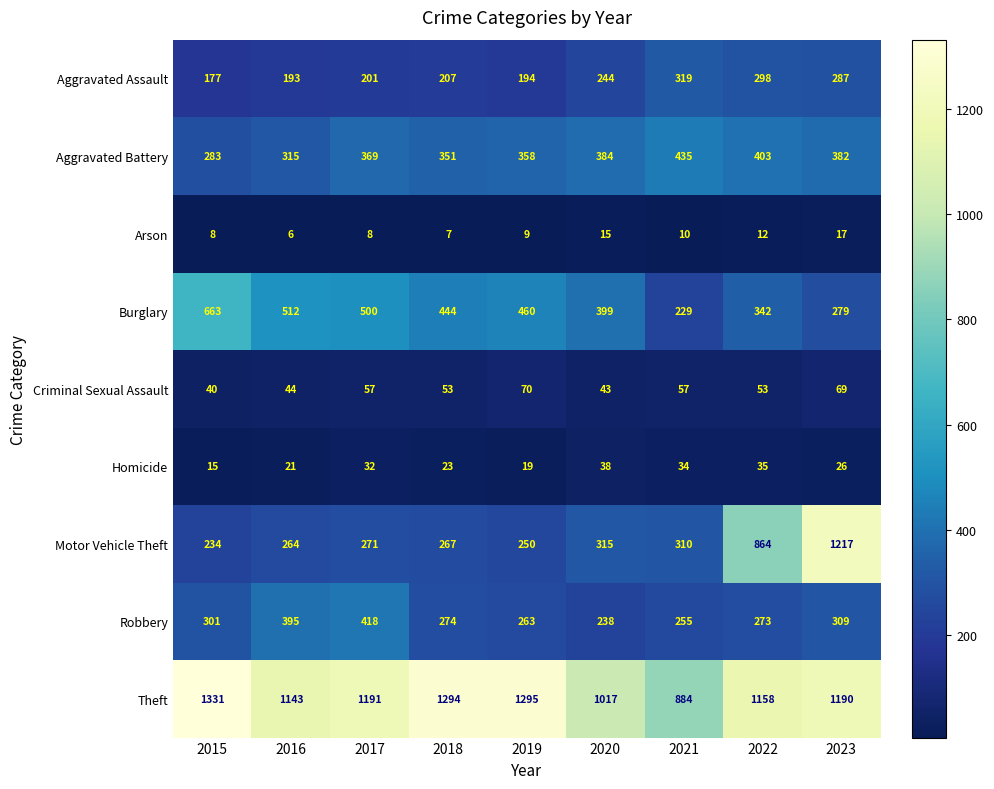

What is the difference between the maximum and minimum values in the Aggravated Battery series?

152